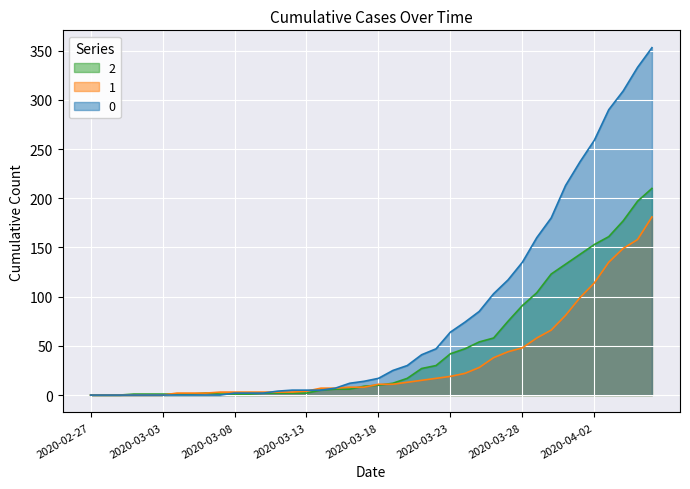

At how many categories does at least one series exceed 230?

6